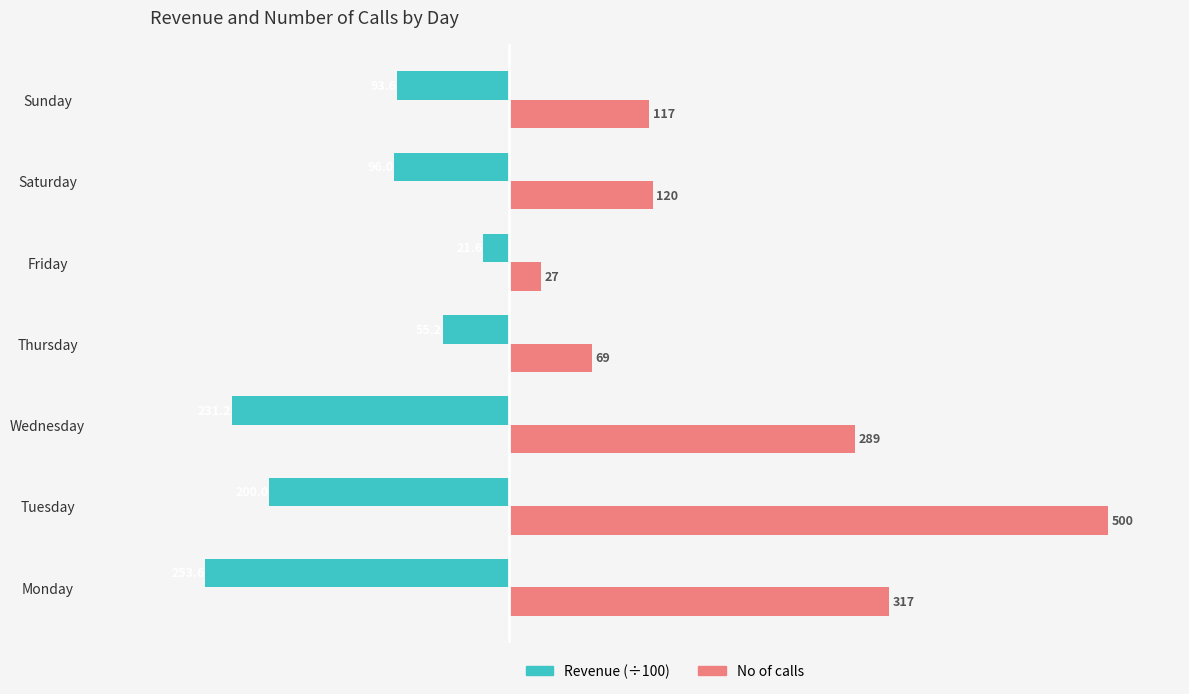

What is the smallest value displayed?

-253.6